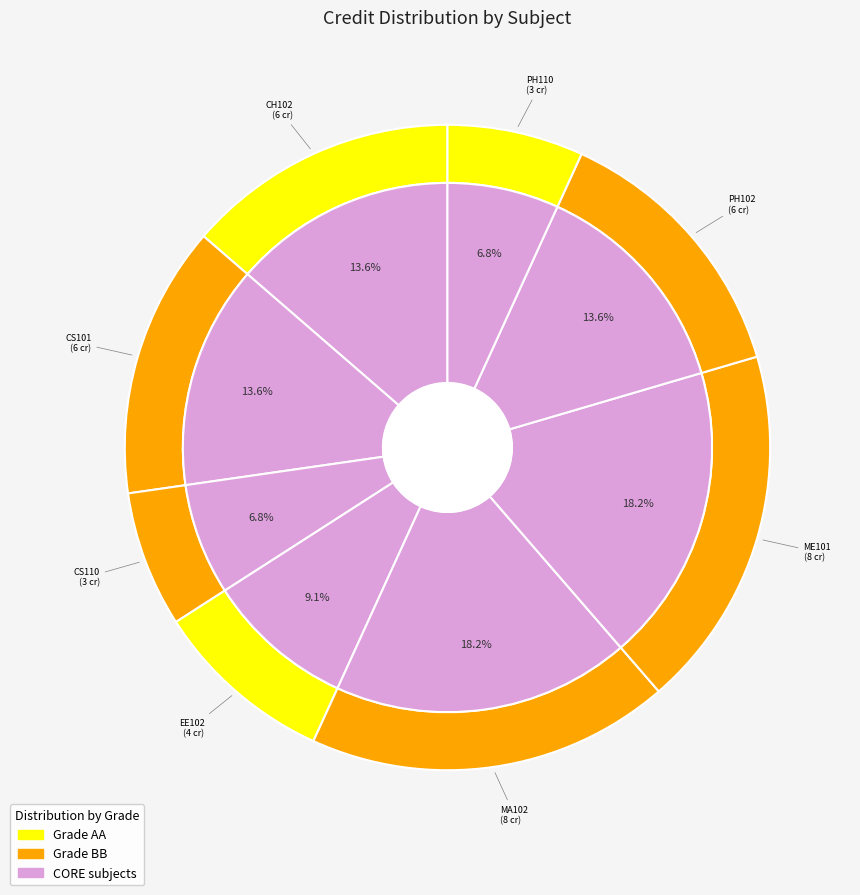

True or false: ME101 accounts for 18% of the total.

True